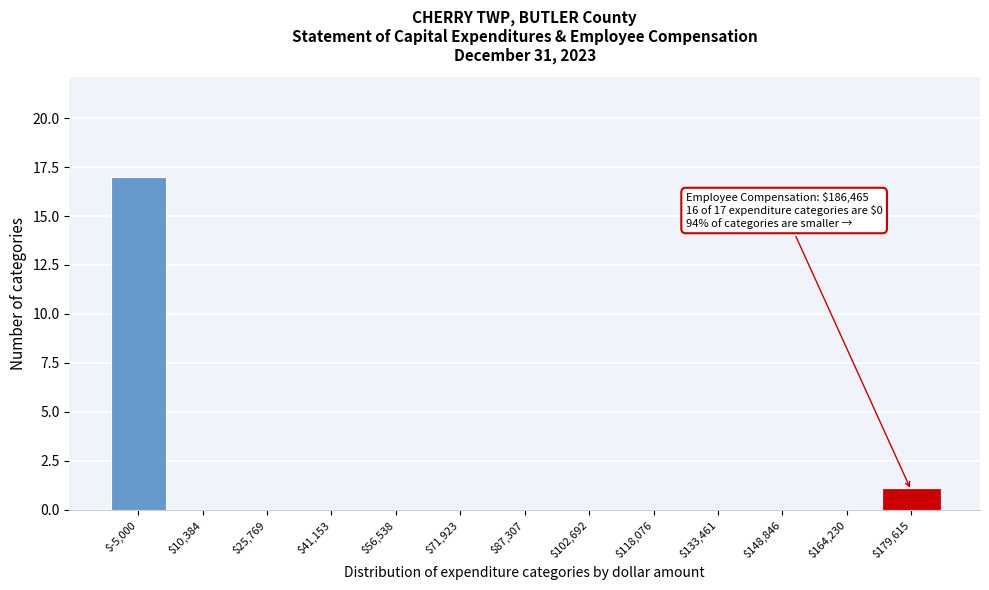

What is the greatest value displayed?

17